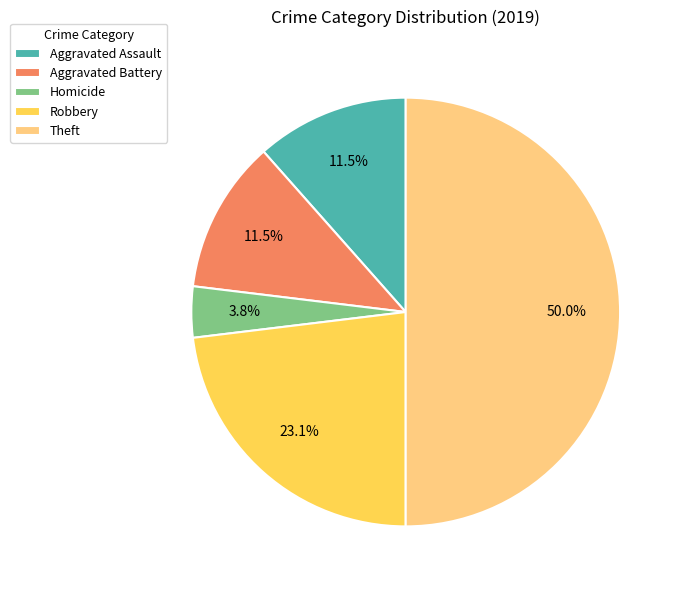

How many slices are in this pie chart?

5